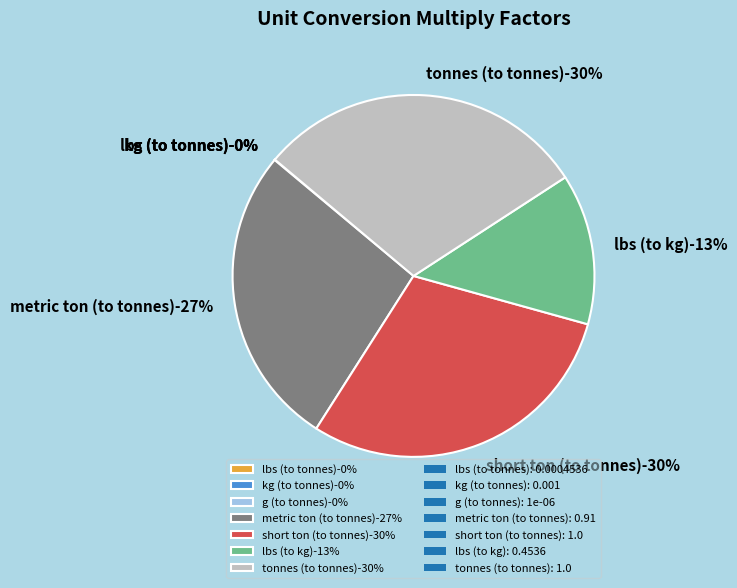

Which category has the smallest portion of the pie?

g (to tonnes)